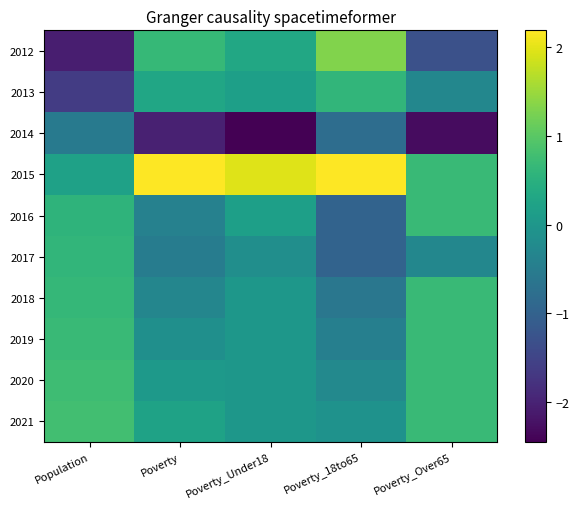

How many data points does each series have?

5